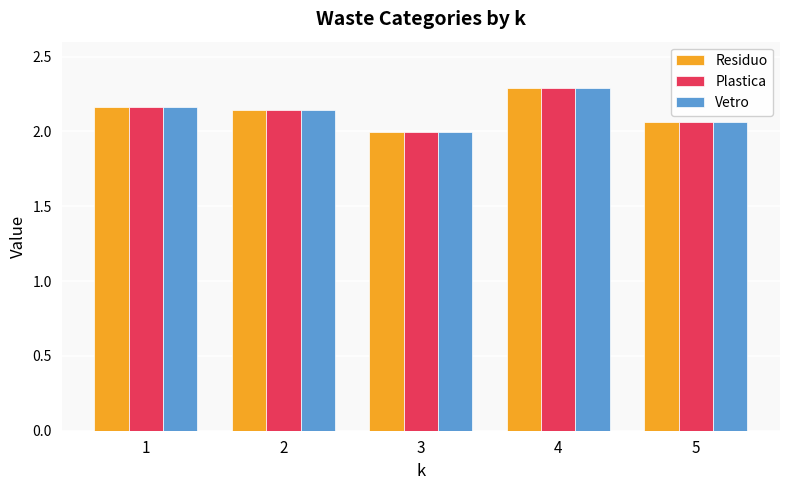

What is the sum of all Residuo values?

10.7